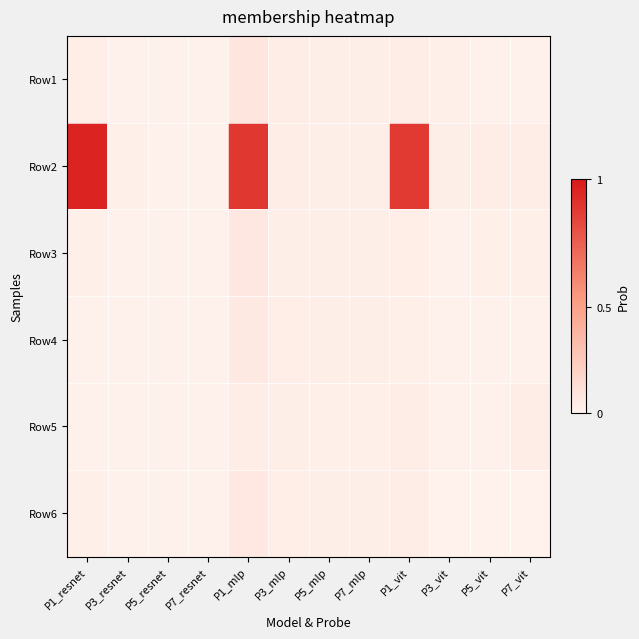

List the series in order of their peak value, lowest first.

Row5, Row4, Row6, Row3, Row1, Row2